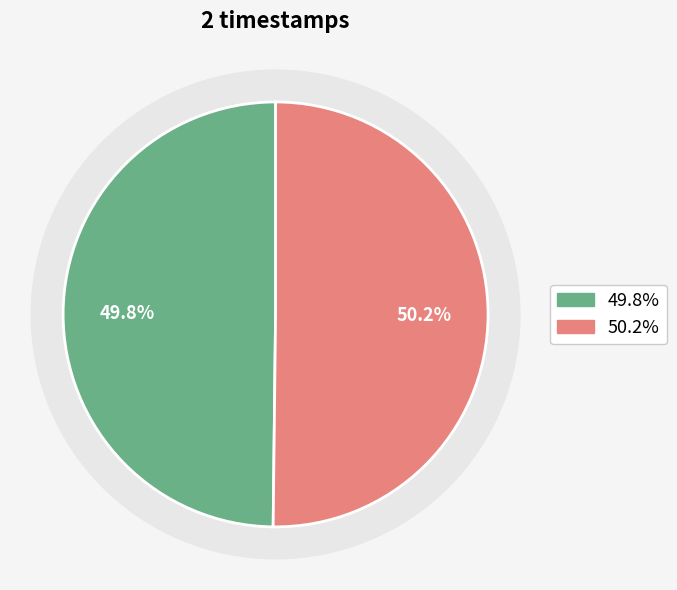

True or false: 1617258282 accounts for 50% of the total.

True